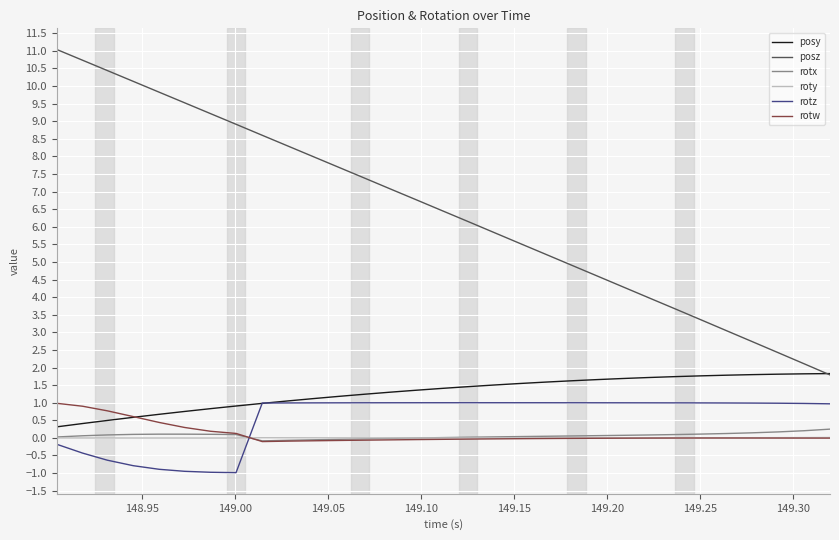

Which series has the largest range (max minus min)?

posz